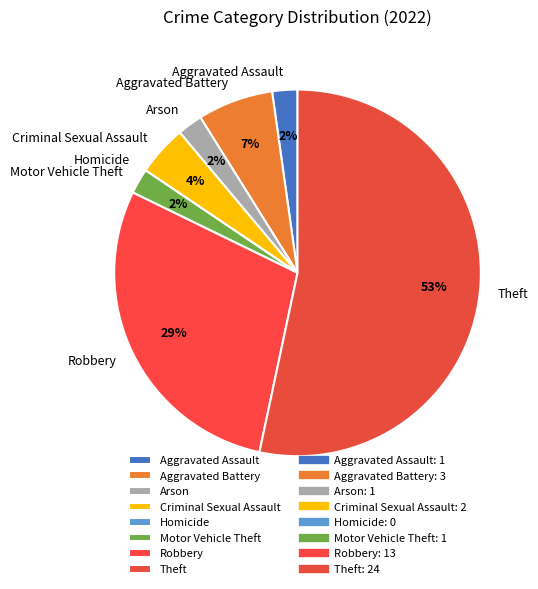

What is the largest slice in the pie chart?

Theft